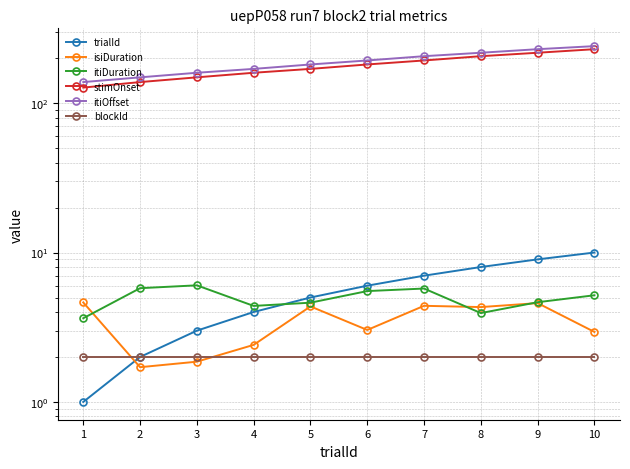

At which category does the chart reach its peak across all series?

10